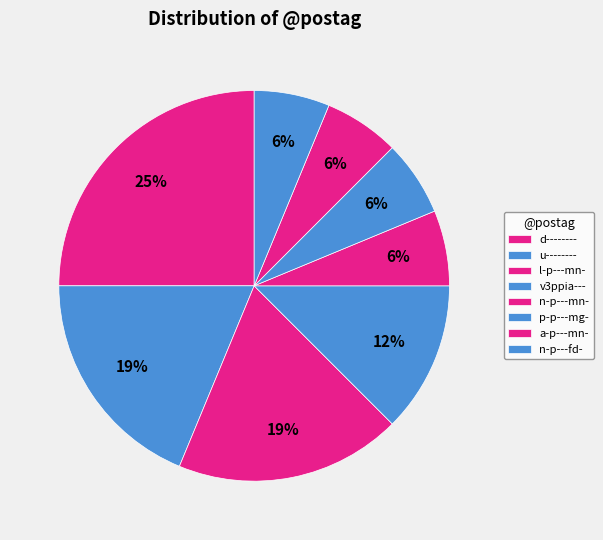

What percentage is NOT represented by u--------?

81.2%